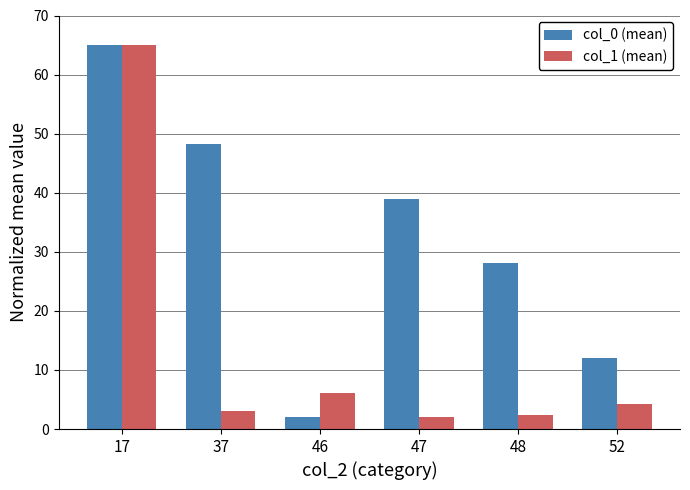

What is the minimum value for col_0 (mean)?

2.0